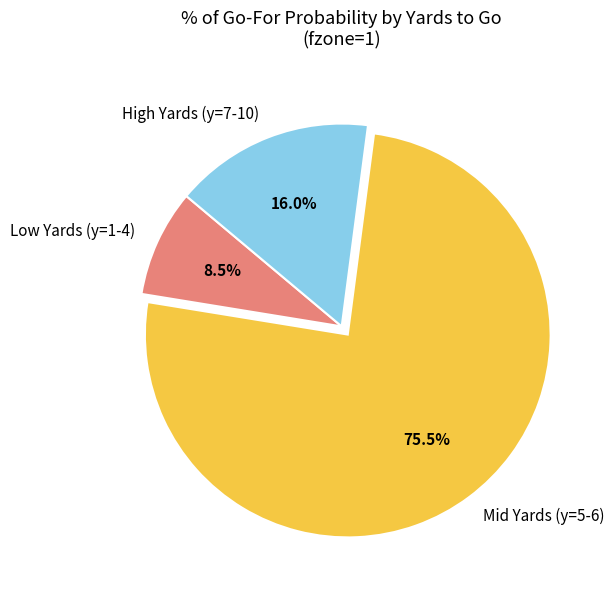

Which has a higher value, High Yards (y=7-10) or Mid Yards (y=5-6)?

Mid Yards (y=5-6)